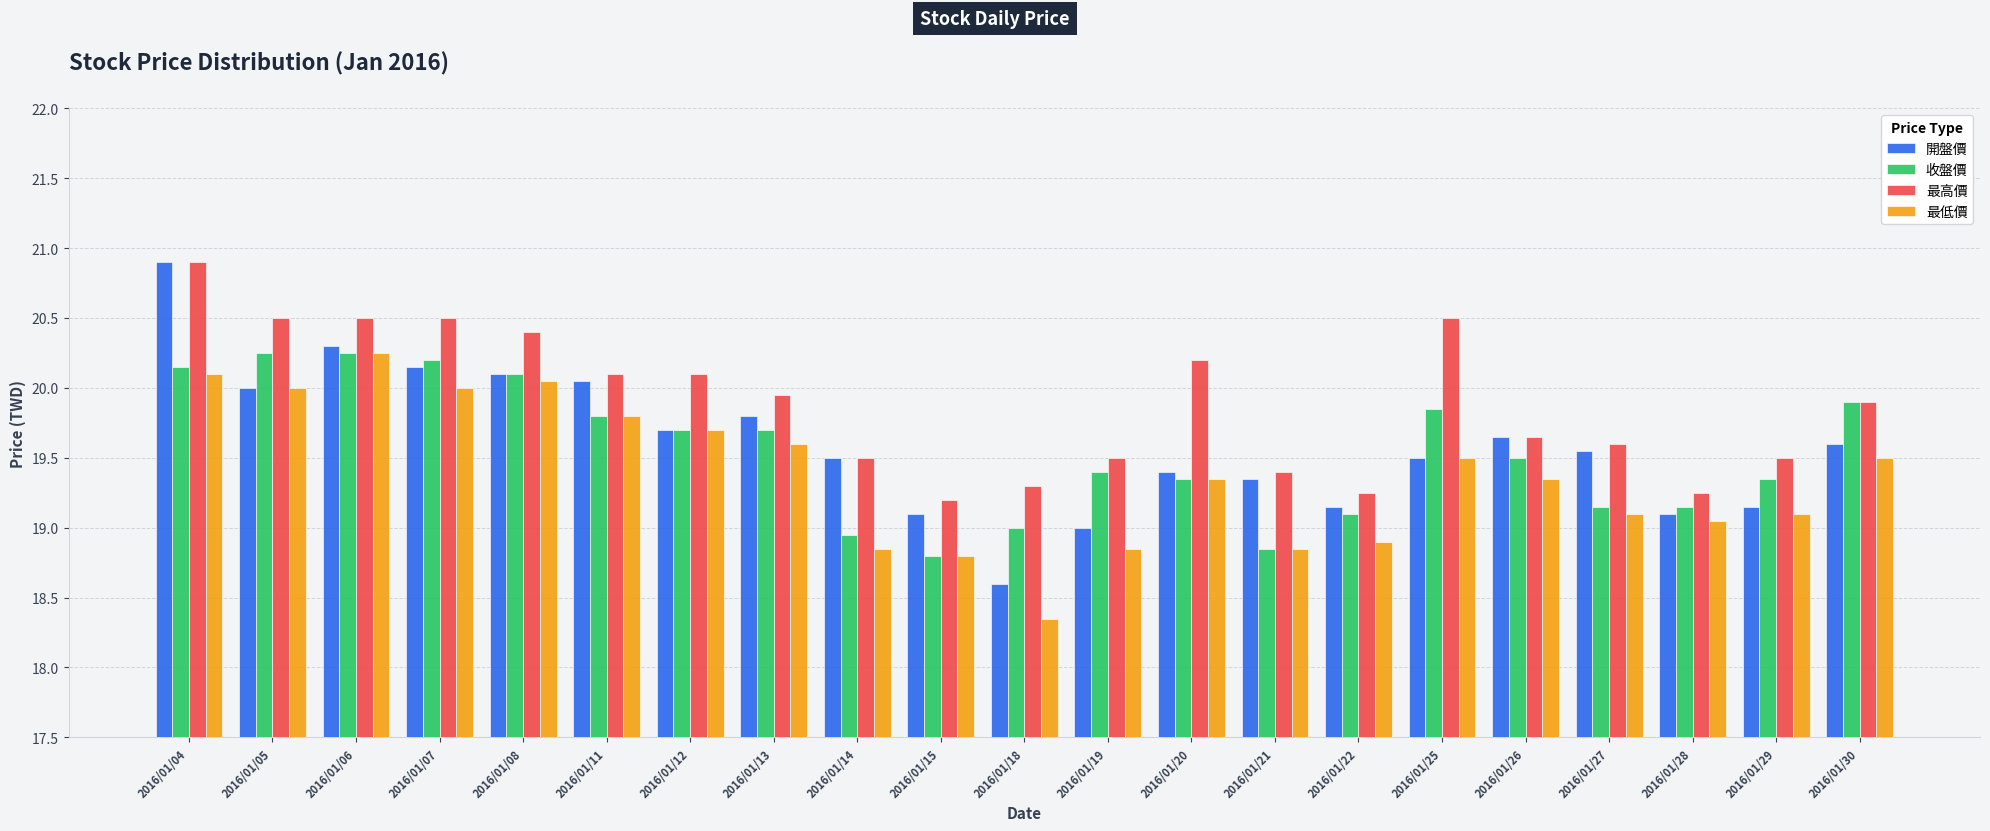

Which series changed the most between 2016/01/06 and 2016/01/12?

開盤價